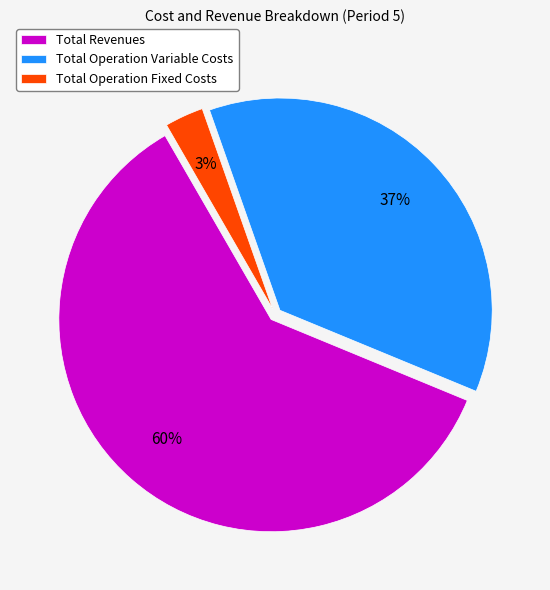

Rank the categories by value from lowest to highest.

Total Operation Fixed Costs, Total Operation Variable Costs, Total Revenues